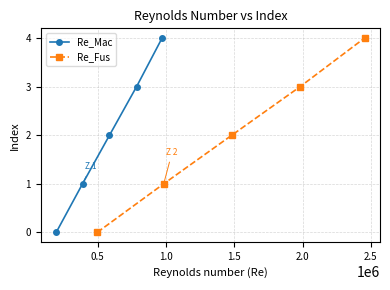

What is the value of the Re_Mac point at the 5th from the left?

4